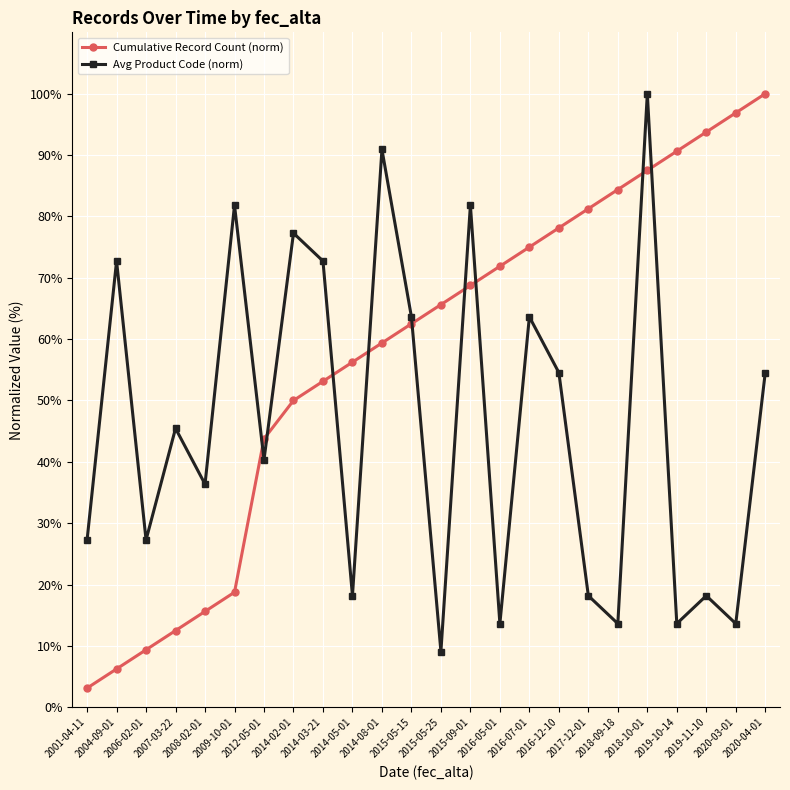

True or false: Cumulative Record Count (norm) has a value of 134.4 at 2020-04-01.

False